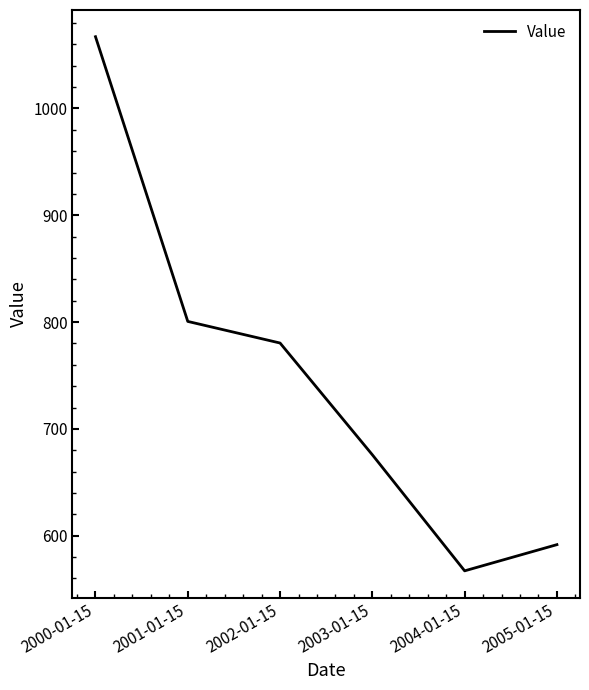

Is it true that the value at 2003-01-15 is 1189.0?

False